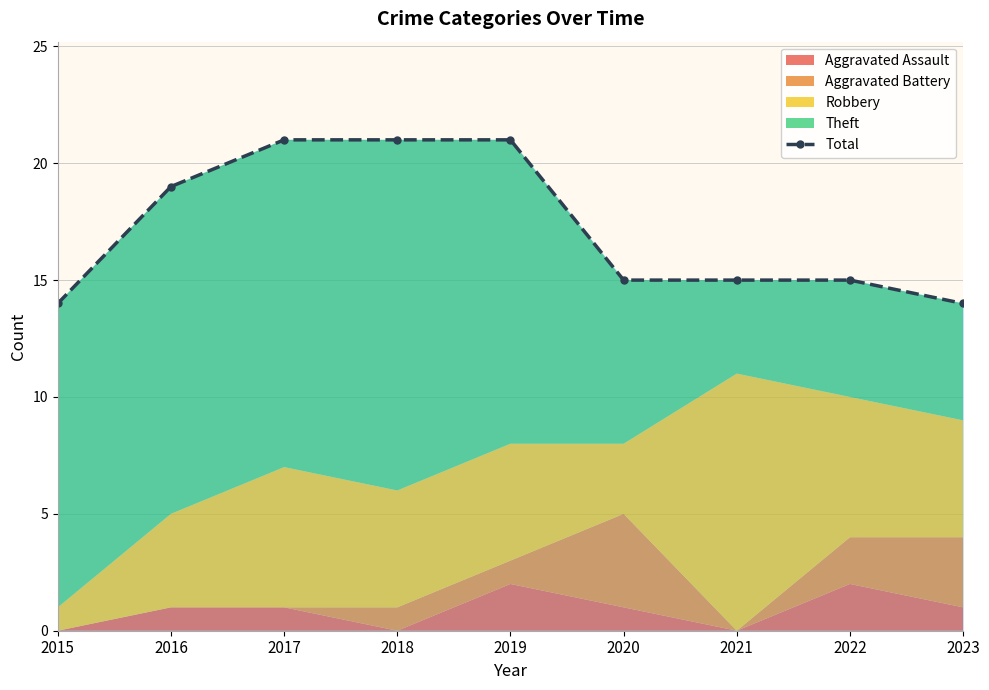

What is the greatest value displayed?

21